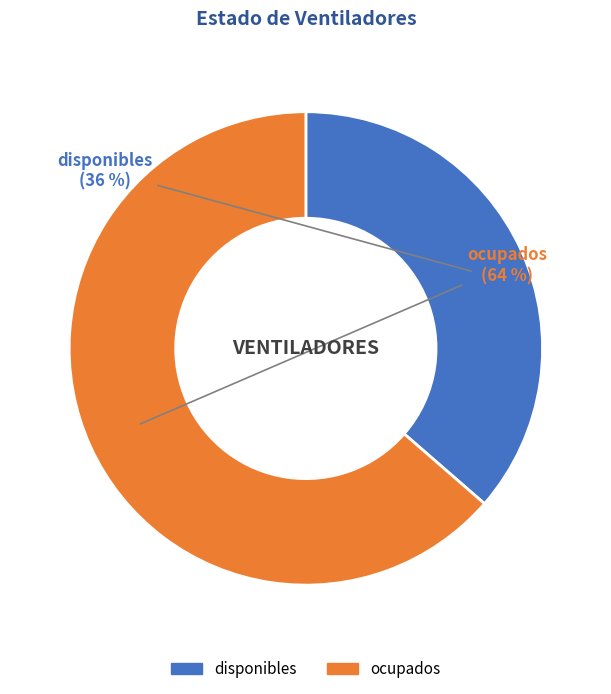

Between disponibles and ocupados, which is larger?

ocupados